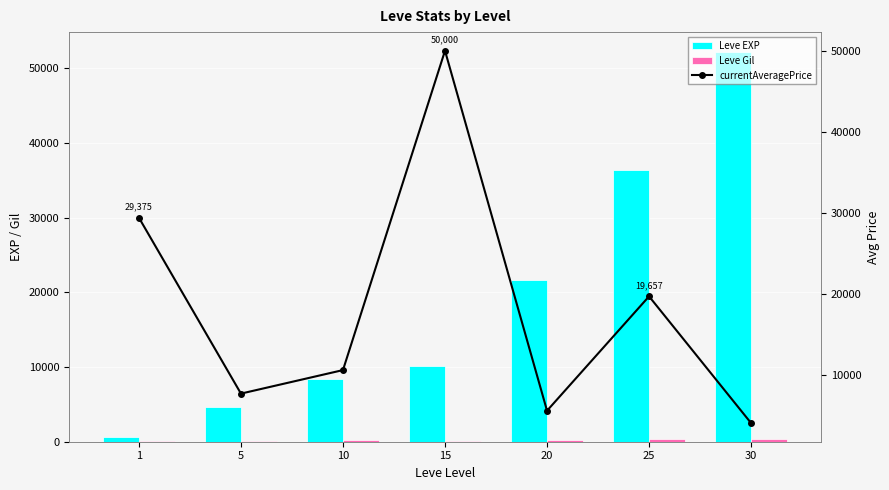

Rank the series by their maximum value, from highest to lowest.

Leve EXP, currentAveragePrice, Leve Gil